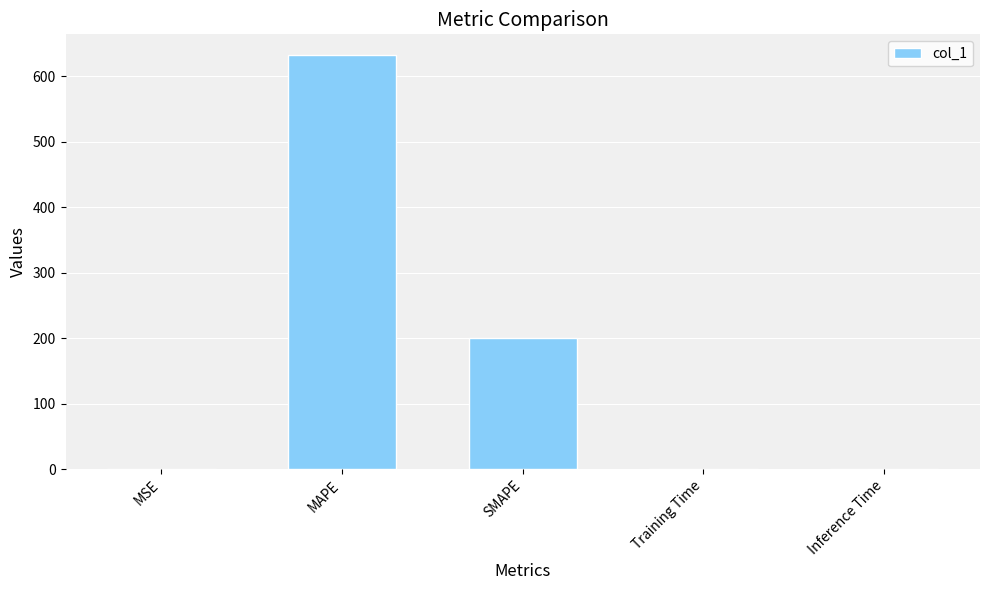

Are the bars horizontal?

No